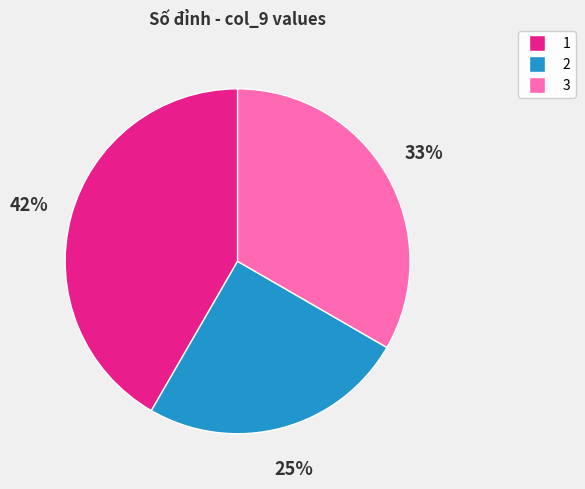

To the nearest percent, what is the difference between the largest and smallest slice percentages?

17%